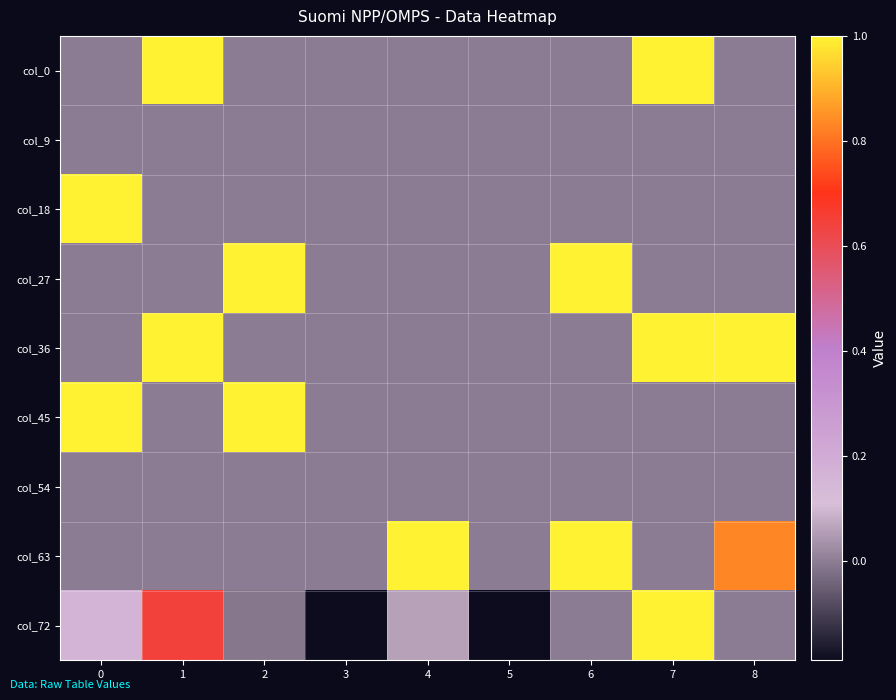

Reading right to left, list all the values displayed in this chart.

row_0: 8=0.0	7=1.0	6=0.0	5=0.0	4=0.0	3=0.0	2=0.0	1=1.0	0=0.0
row_1: 8=0.0	7=0.0	6=0.0	5=0.0	4=0.0	3=0.0	2=0.0	1=0.0	0=0.0
row_2: 8=0.0	7=0.0	6=0.0	5=0.0	4=0.0	3=0.0	2=0.0	1=0.0	0=1.0
row_3: 8=0.0	7=0.0	6=1.0	5=0.0	4=0.0	3=0.0	2=1.0	1=0.0	0=0.0
row_4: 8=1.0	7=1.0	6=0.0	5=0.0	4=0.0	3=0.0	2=0.0	1=1.0	0=0.0
row_5: 8=0.0	7=0.0	6=0.0	5=0.0	4=0.0	3=0.0	2=1.0	1=0.0	0=1.0
row_6: 8=0.0	7=0.0	6=0.0	5=0.0	4=0.0	3=0.0	2=0.0	1=0.0	0=0.0
row_7: 8=0.8	7=0.0	6=1.0	5=0.0	4=1.0	3=0.0	2=0.0	1=0.0	0=0.0
row_8: 8=0.0	7=1.0	6=0.0	5=-0.2	4=0.1	3=-0.2	2=-0.0	1=0.6	0=0.2